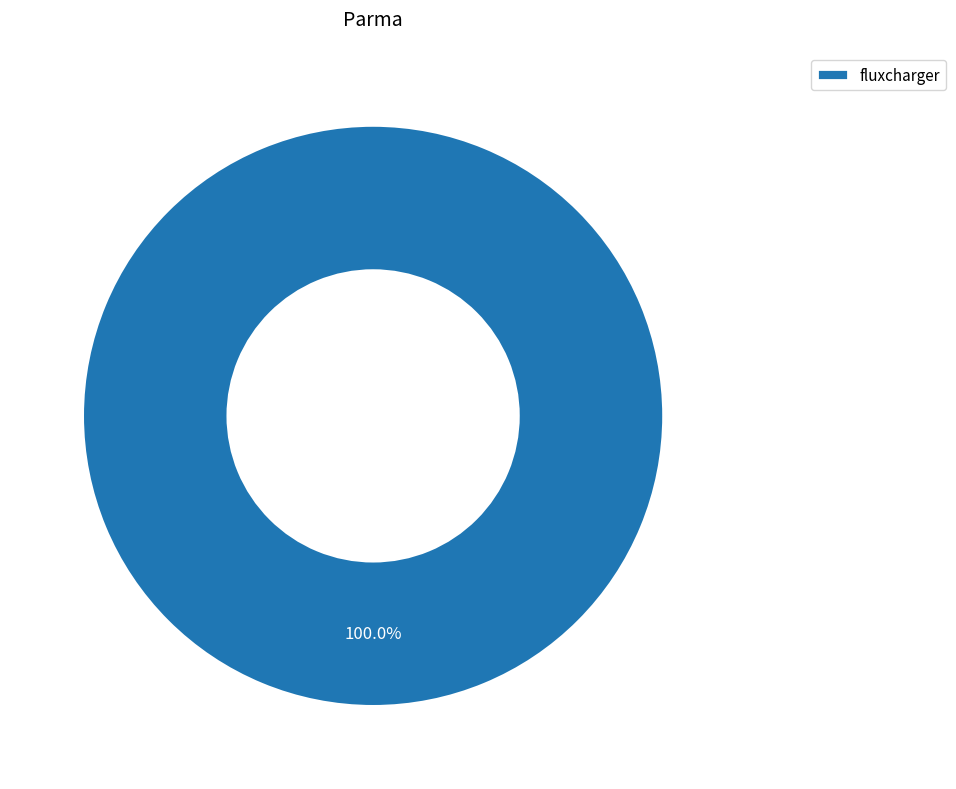

Does any single category account for the majority?

Yes